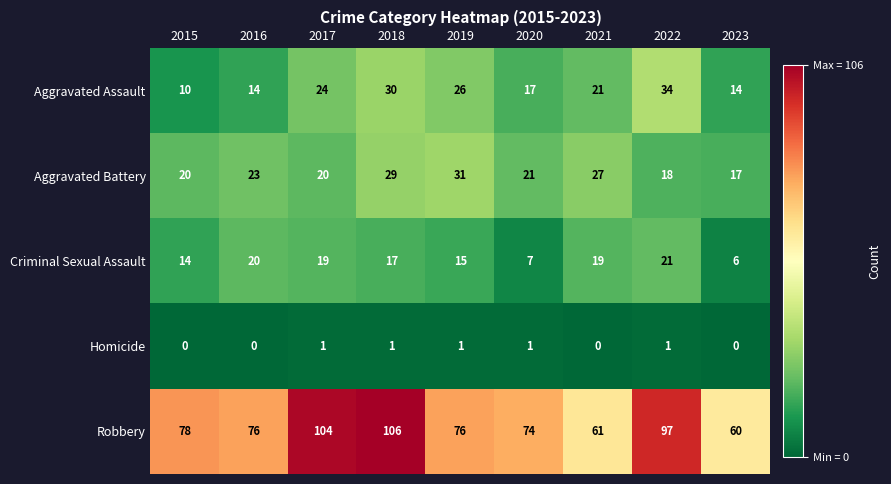

Between 2020 and 2022, which series saw the biggest shift?

Robbery